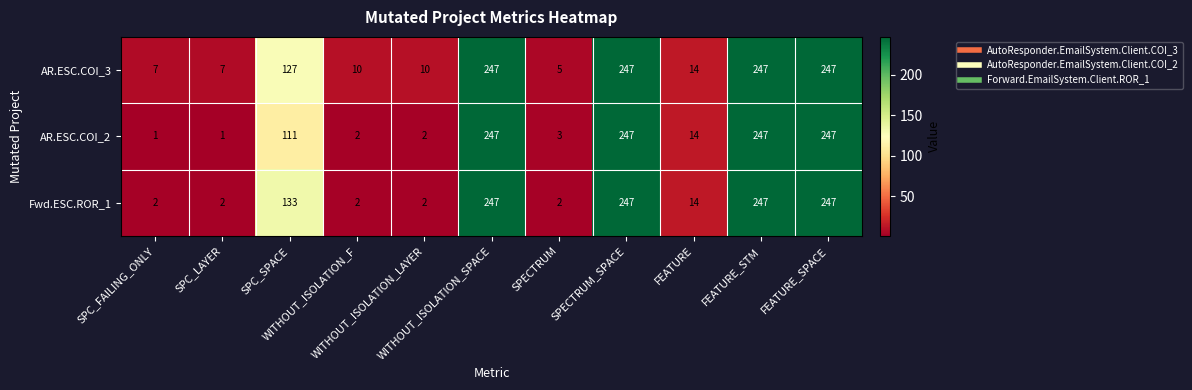

At SPC_LAYER, list the series in order from largest to smallest.

AR.ESC.COI_3, Fwd.ESC.ROR_1, AR.ESC.COI_2